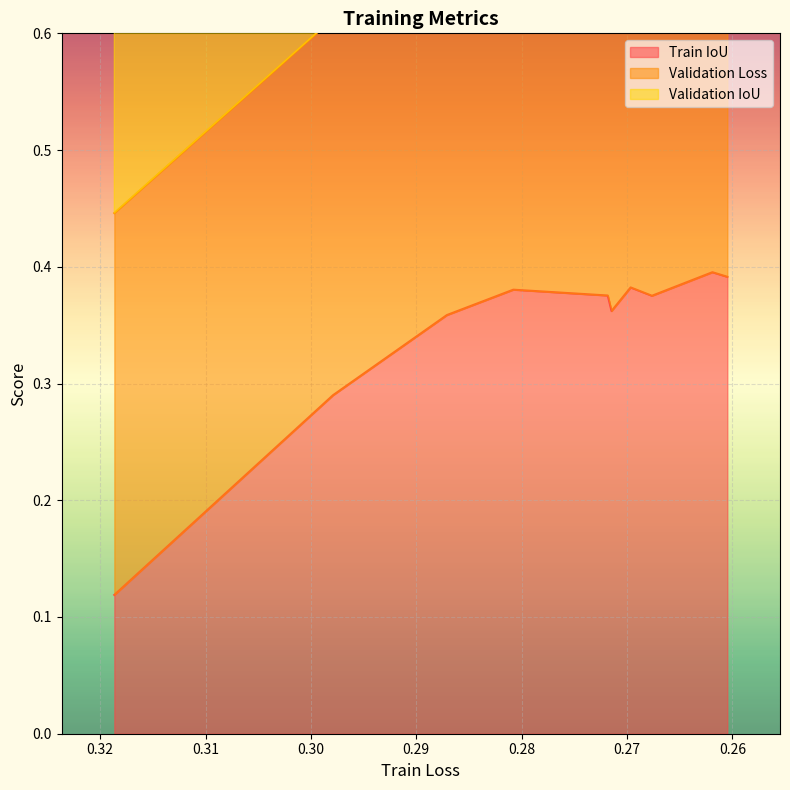

Is the value of Train IoU at 0.28 greater than the value of Validation IoU at 0.31?

No